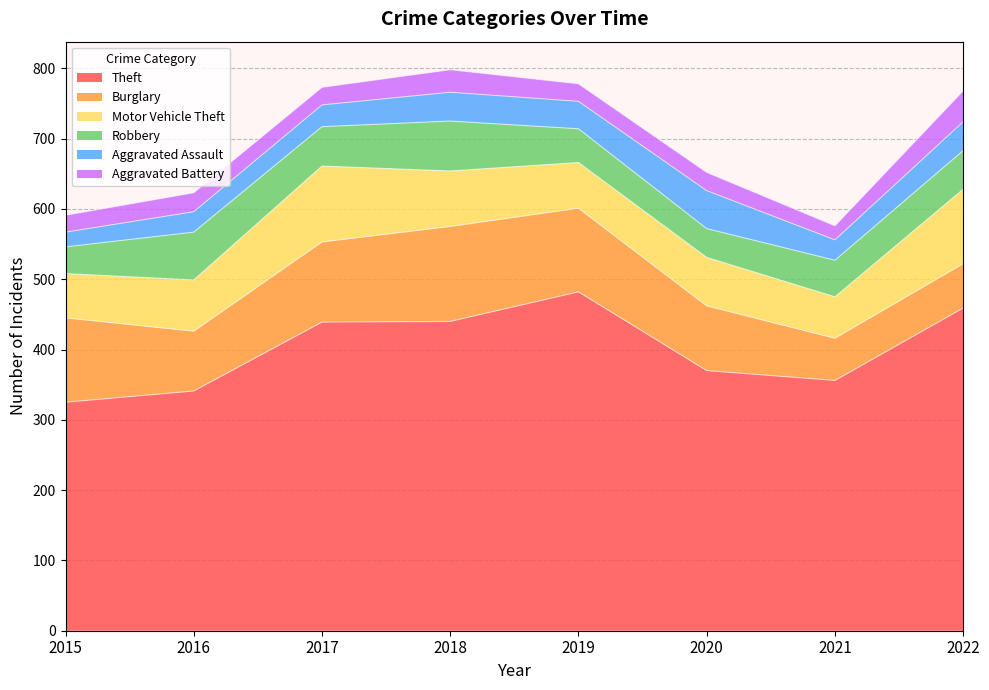

How many values in the Burglary series are below 114?

4